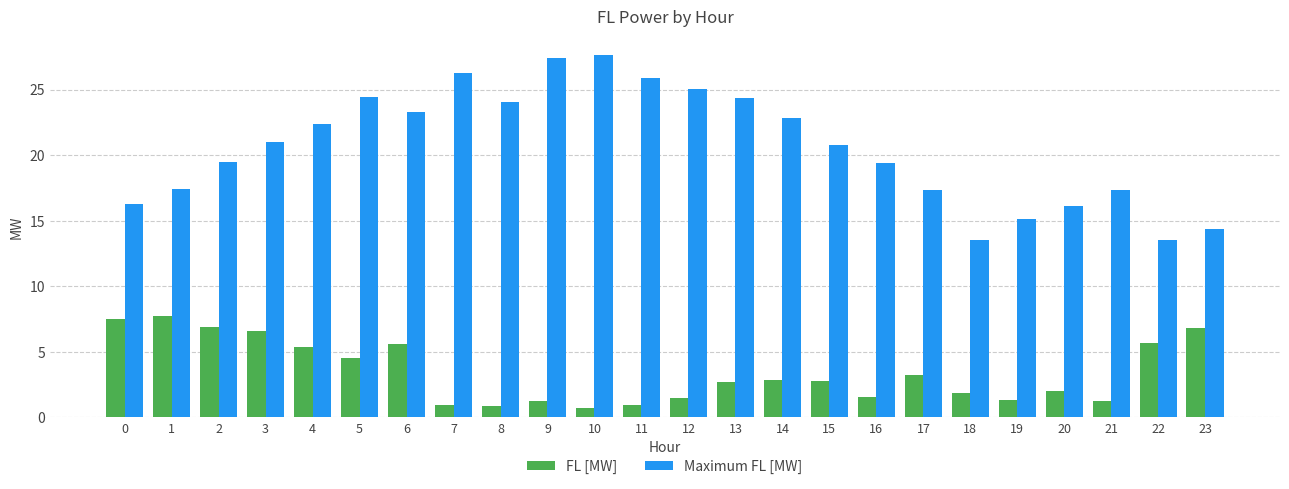

What is the total value across all series at 12?

26.5